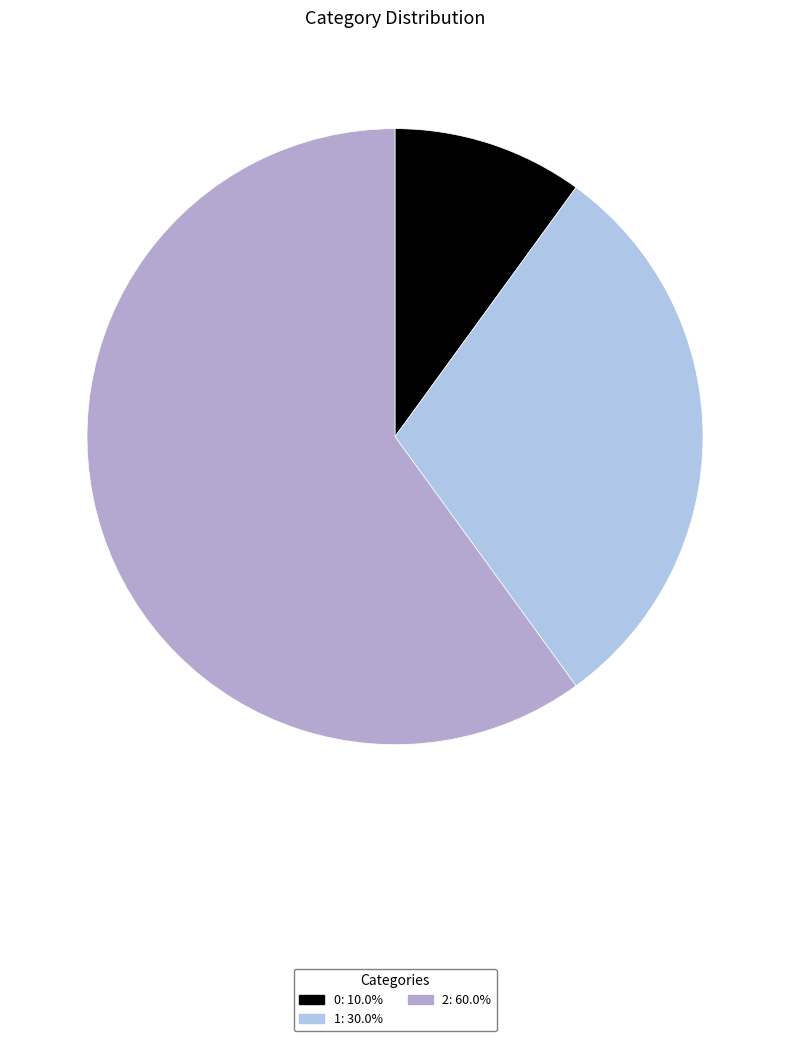

The 0 slice represents 16% of the pie. True or false?

False